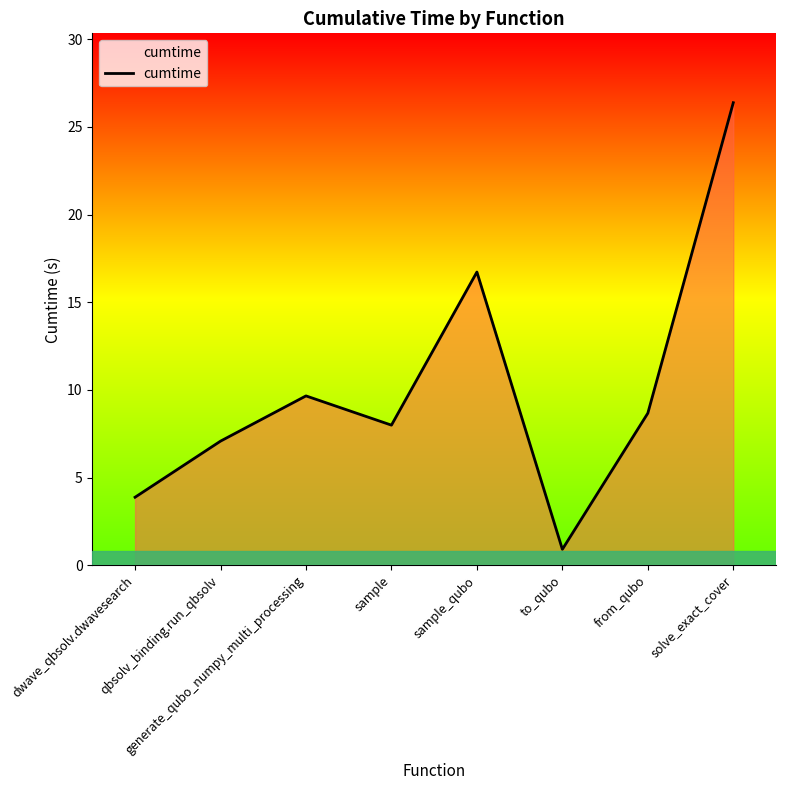

At which category does the data reach its first local peak?

generate_qubo_numpy_multi_processing